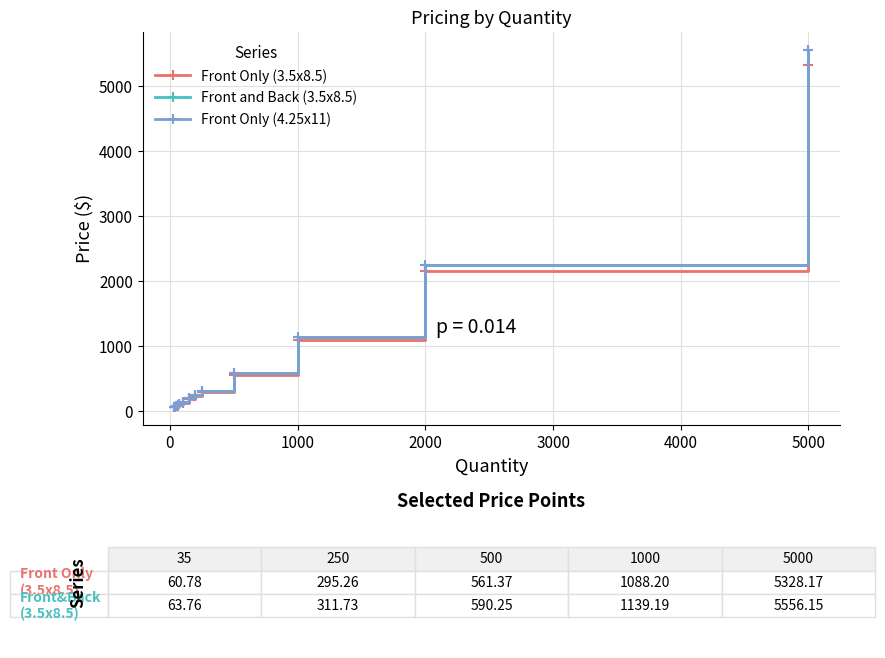

At how many categories does at least one series exceed 4837?

1